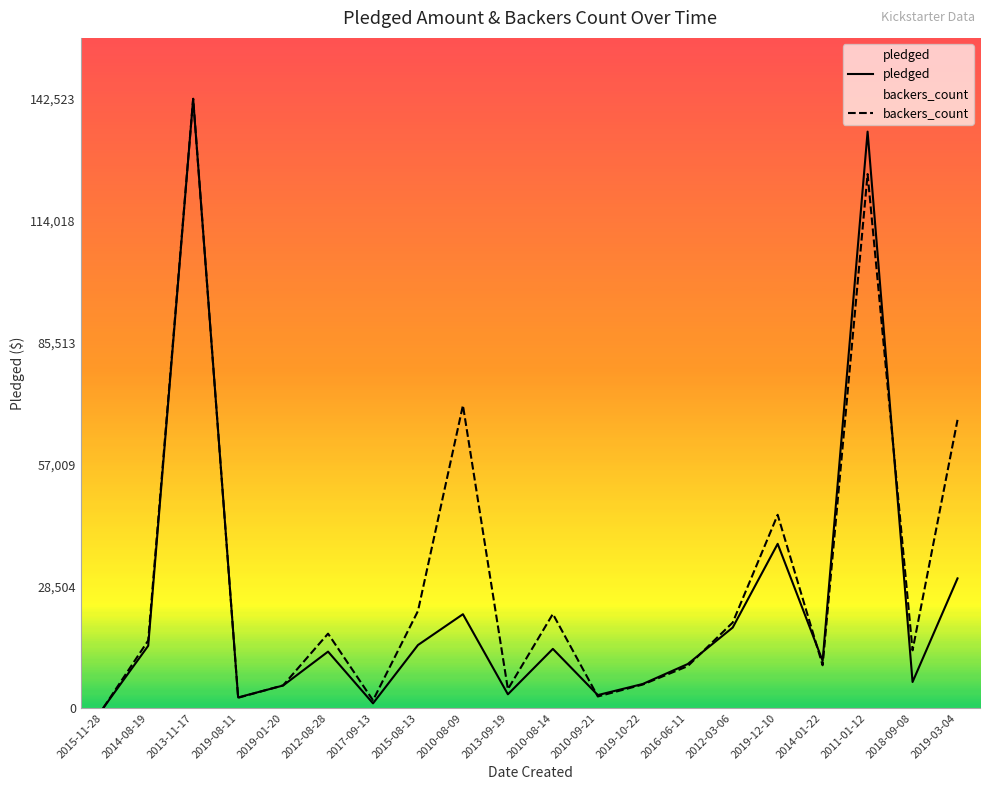

What is the difference between the maximum and minimum values in the backers_count series?

142523.0